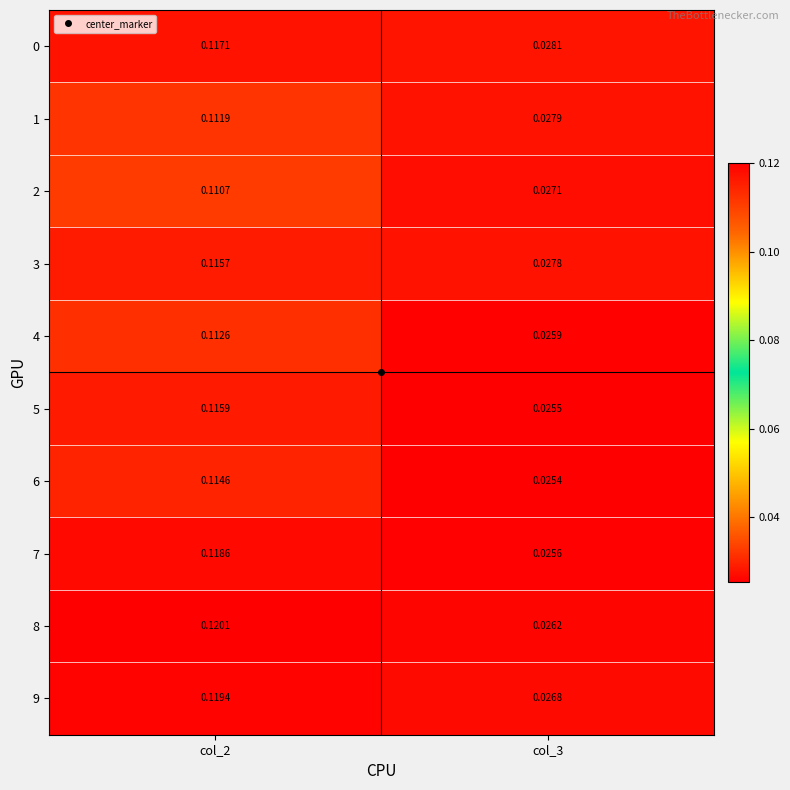

Is the value of 5 at col_2 greater than the value of 6 at col_2?

Yes